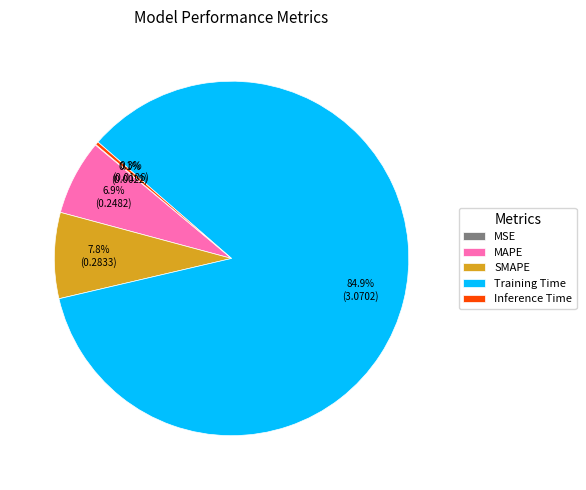

True or false: Training Time accounts for 76% of the total.

False